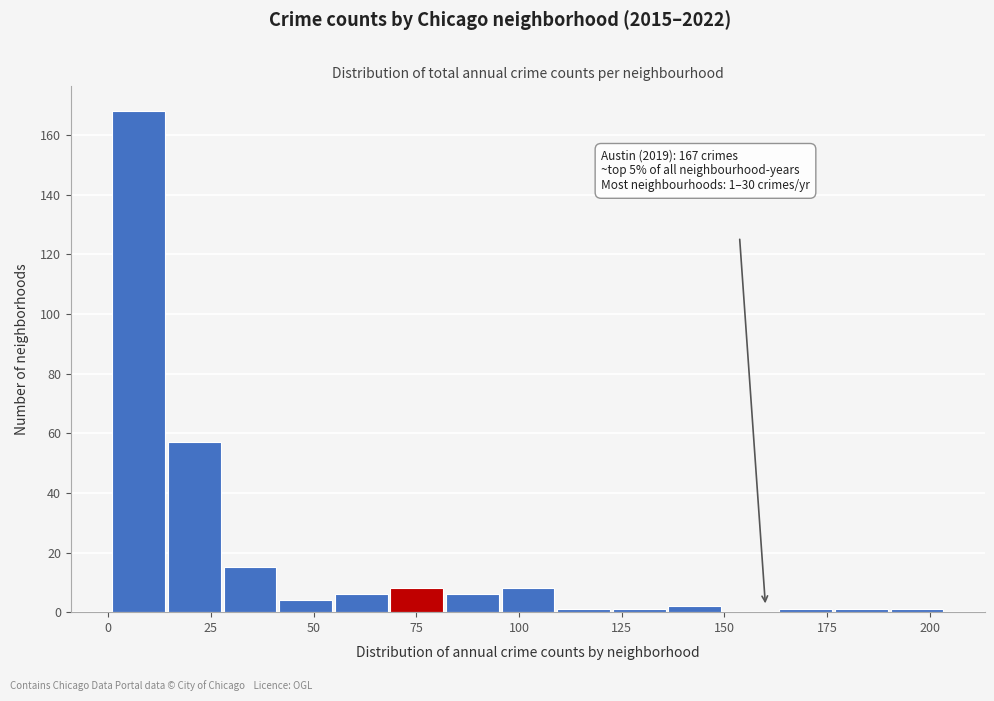

Around what value on the x-axis is the tallest bar? Give the approximate position of its centre, as read against the axis.

5